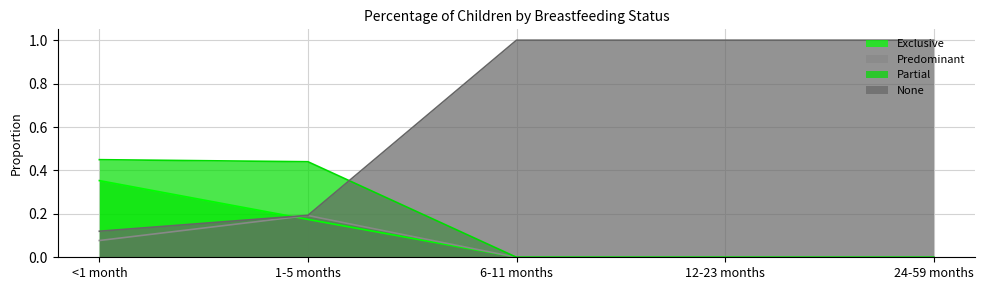

Which label corresponds to the largest value in the chart?

6-11 months